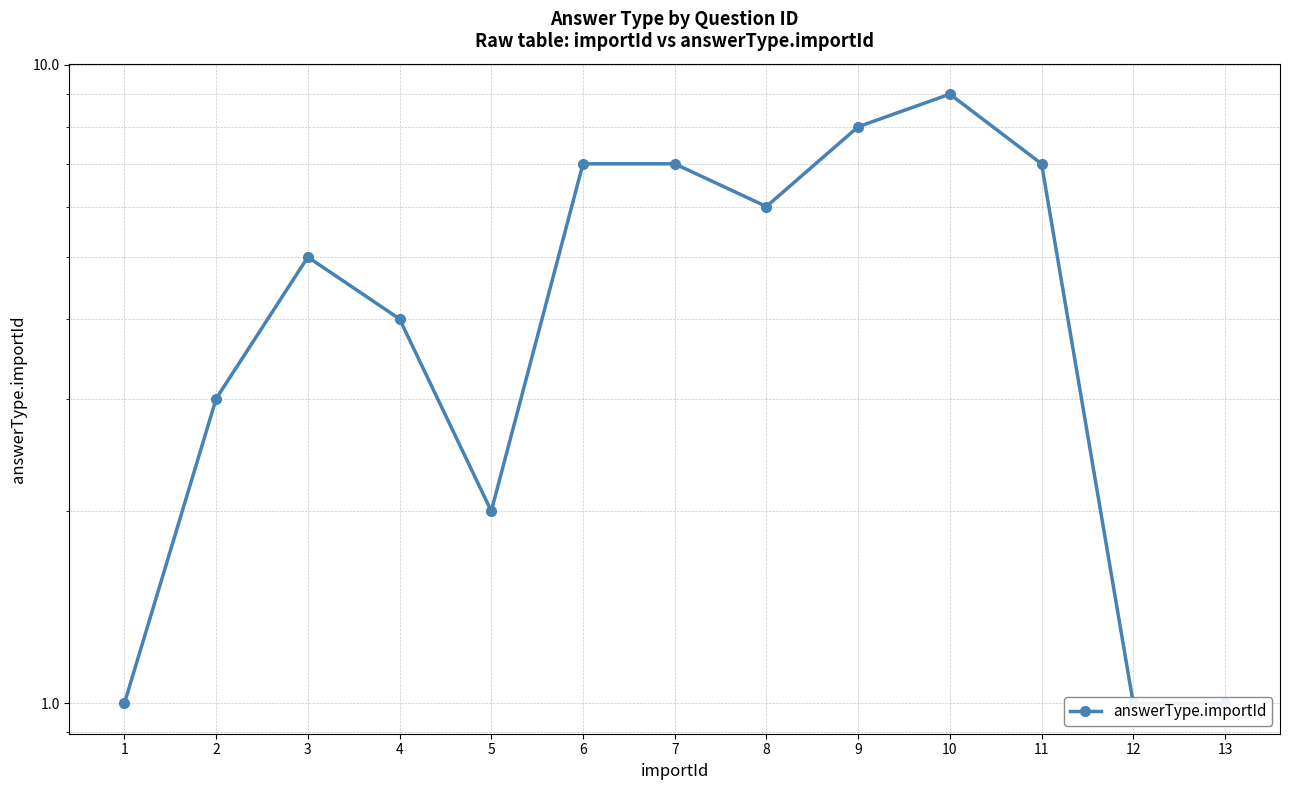

What is the value of the 10th point from the left?

9